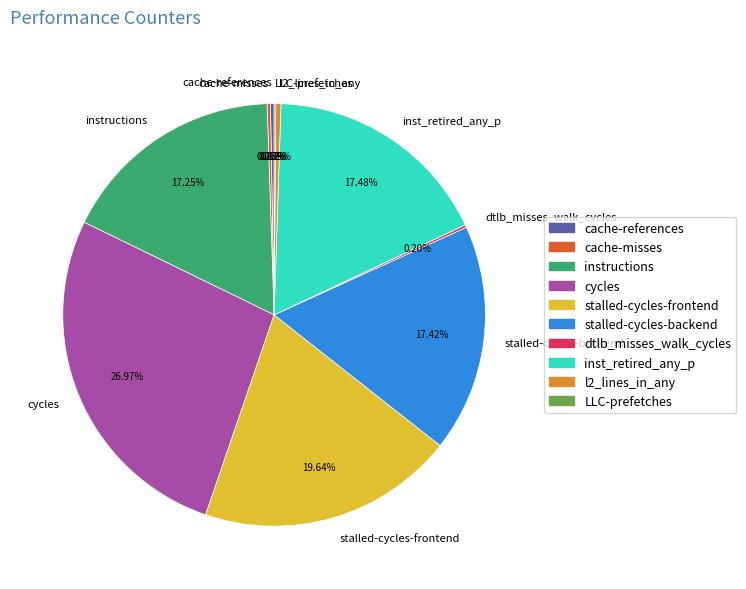

Is there any slice that represents more than half of the pie?

No